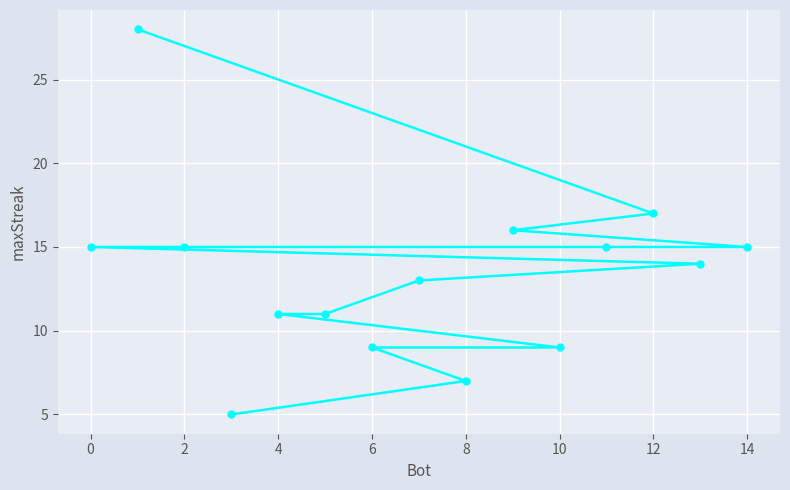

What is the greatest value displayed?

28